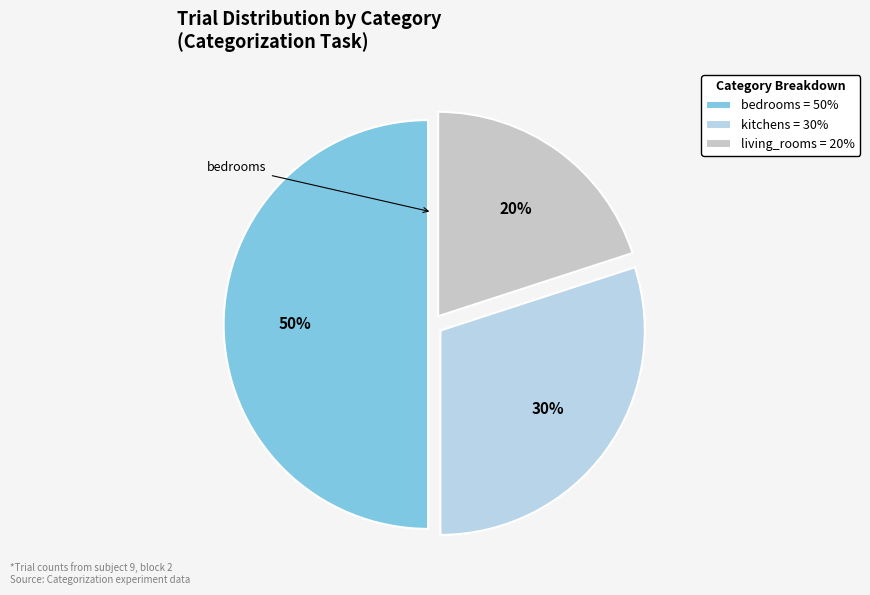

To the nearest percent, what is the difference between the bedrooms and living_rooms slice percentages?

30%